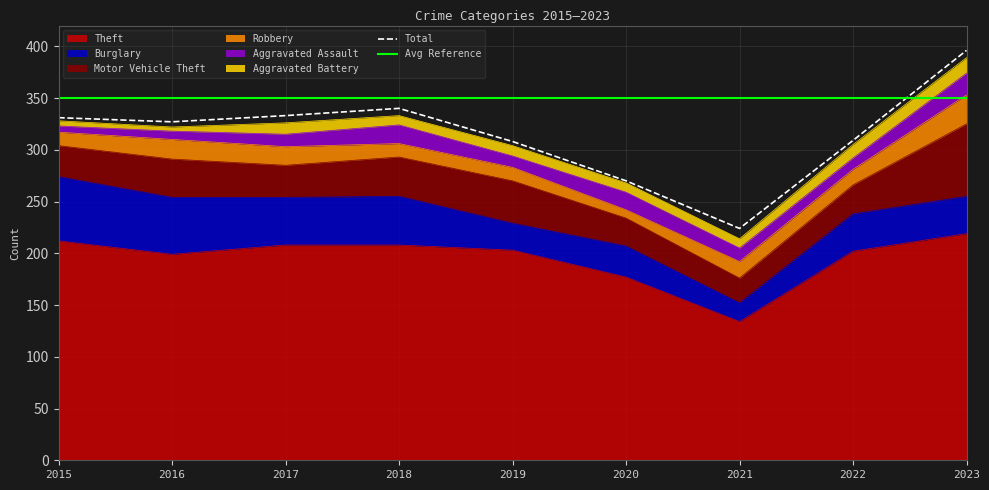

The Aggravated Battery series shows 7 at 2015. True or false?

False